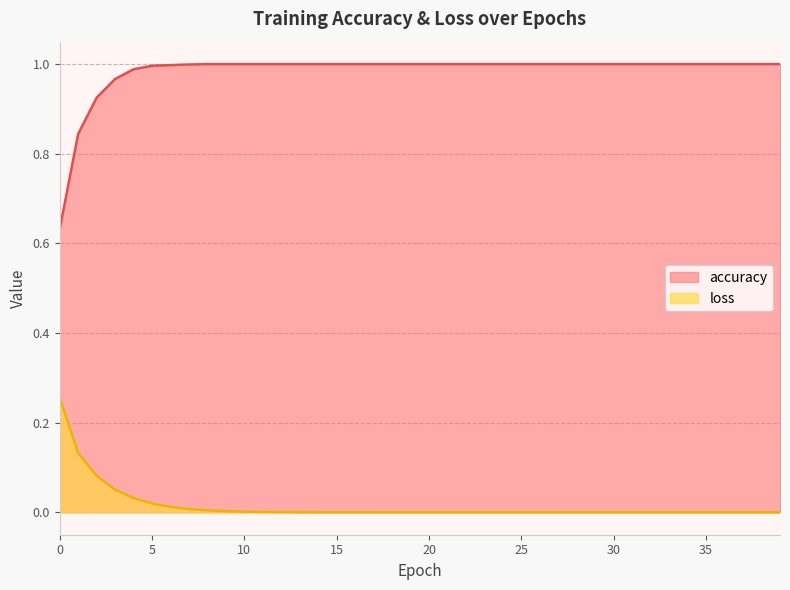

At 29, list the series in order from smallest to largest.

loss, accuracy